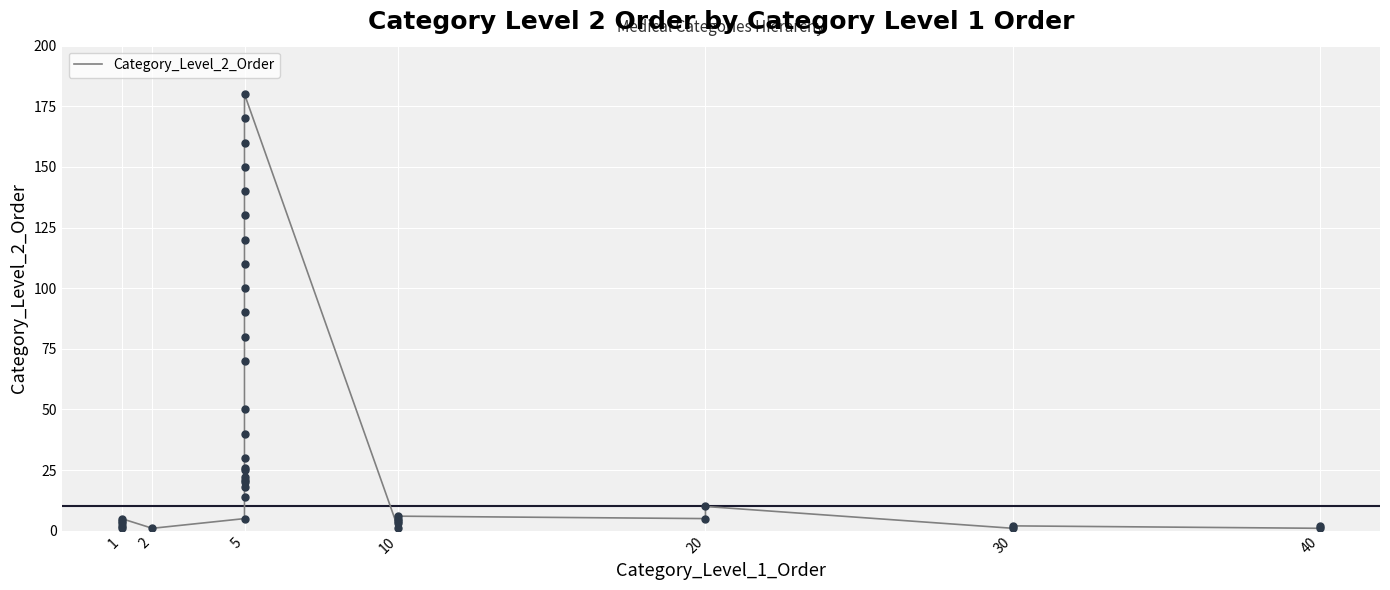

Between 40 and 5, which is larger?

5